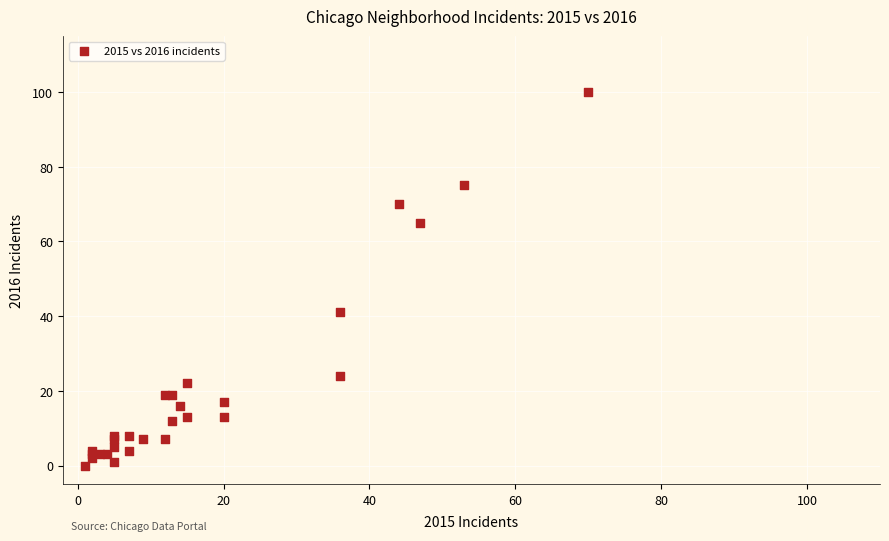

What Y value in the scatter plot is closest to 50?

41